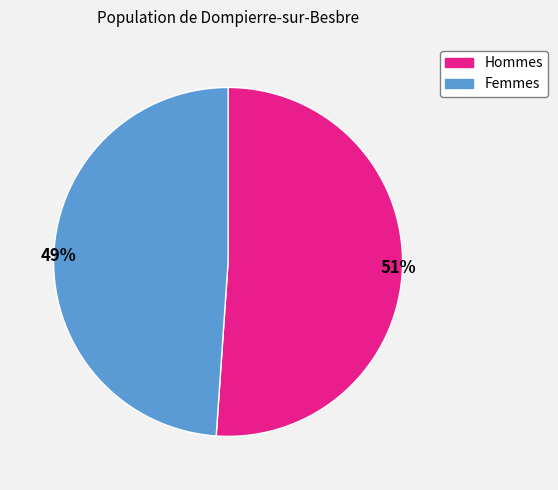

Is there a majority slice in this chart?

Yes